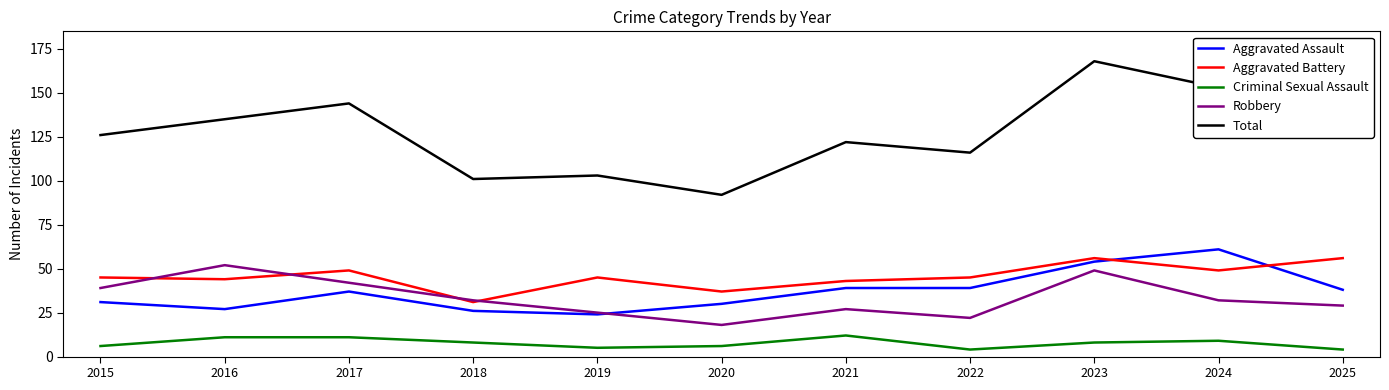

What is the difference between the Aggravated Battery values at 2020 and 2019?

8